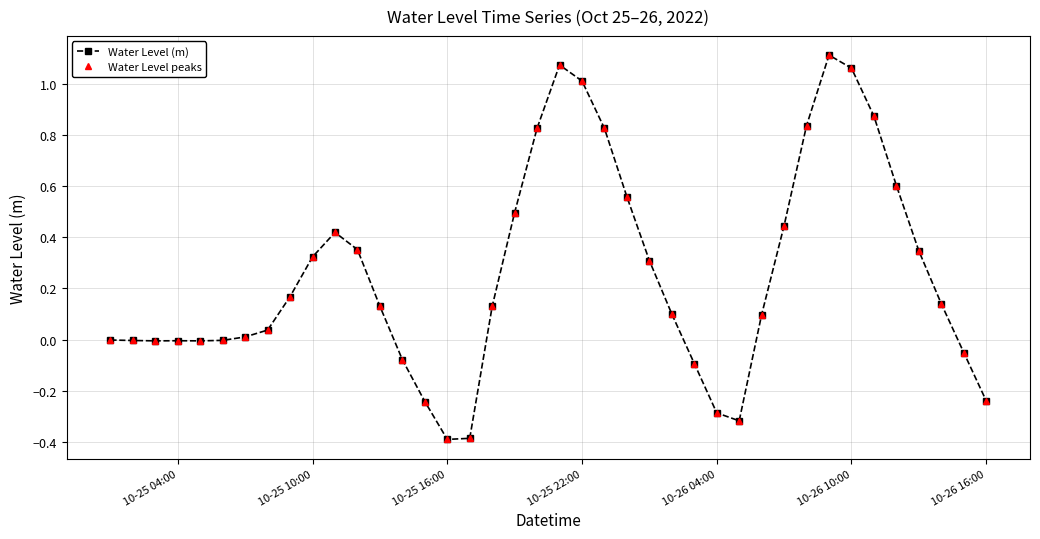

Is this an area chart (filled region under the line)?

No